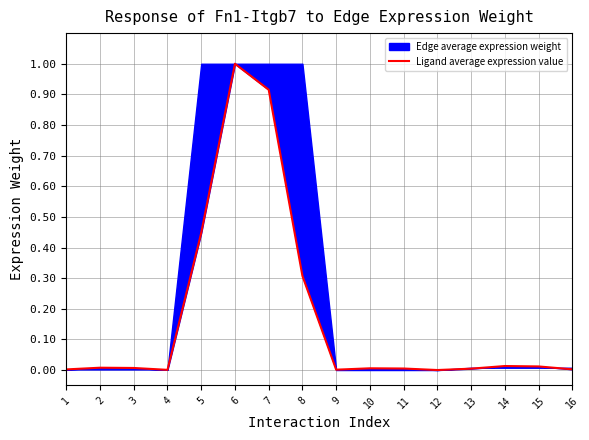

What is the difference between the second highest and minimum values?

0.9